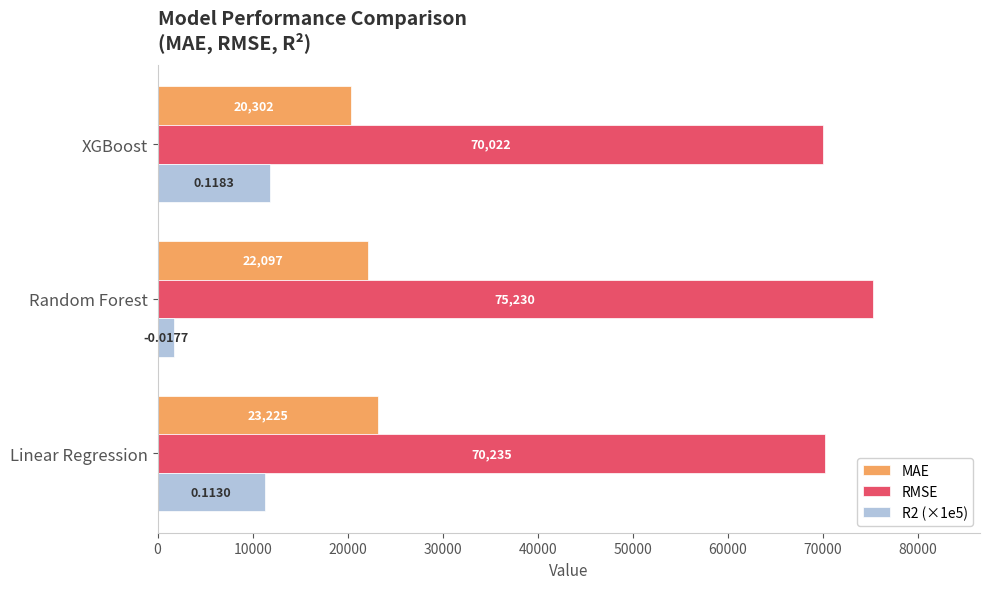

Which series has the largest range (max minus min)?

R2 (×1e5)